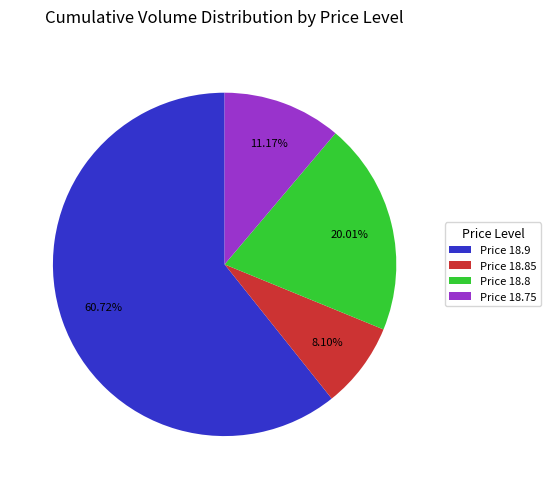

What is the smallest slice in the pie chart?

Price 18.85